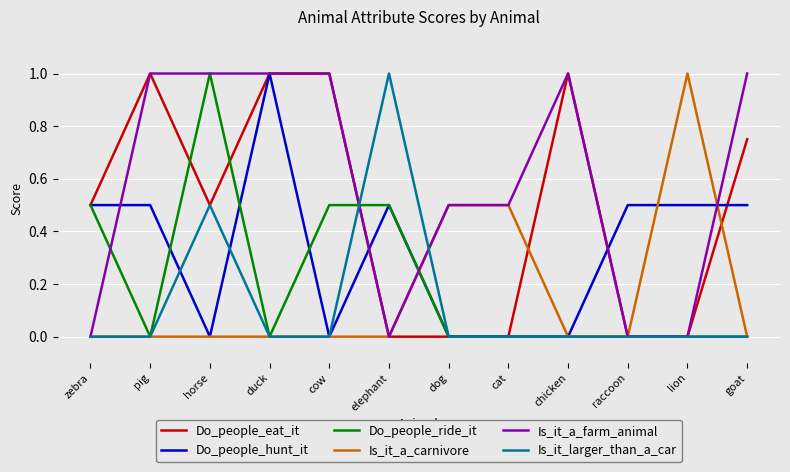

What position from the right is dog?

6